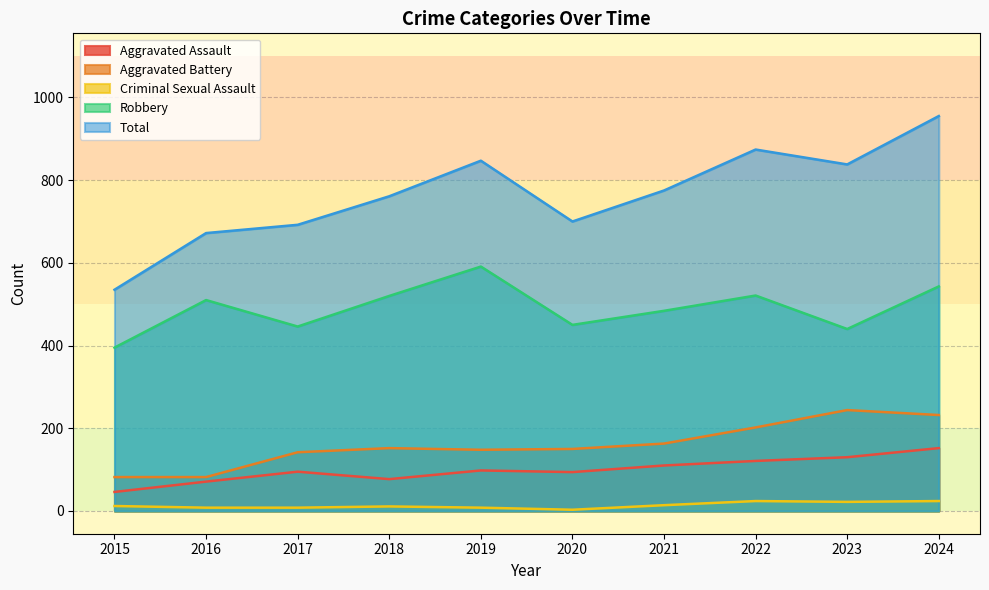

How many values in the Aggravated Assault series are below 98?

5